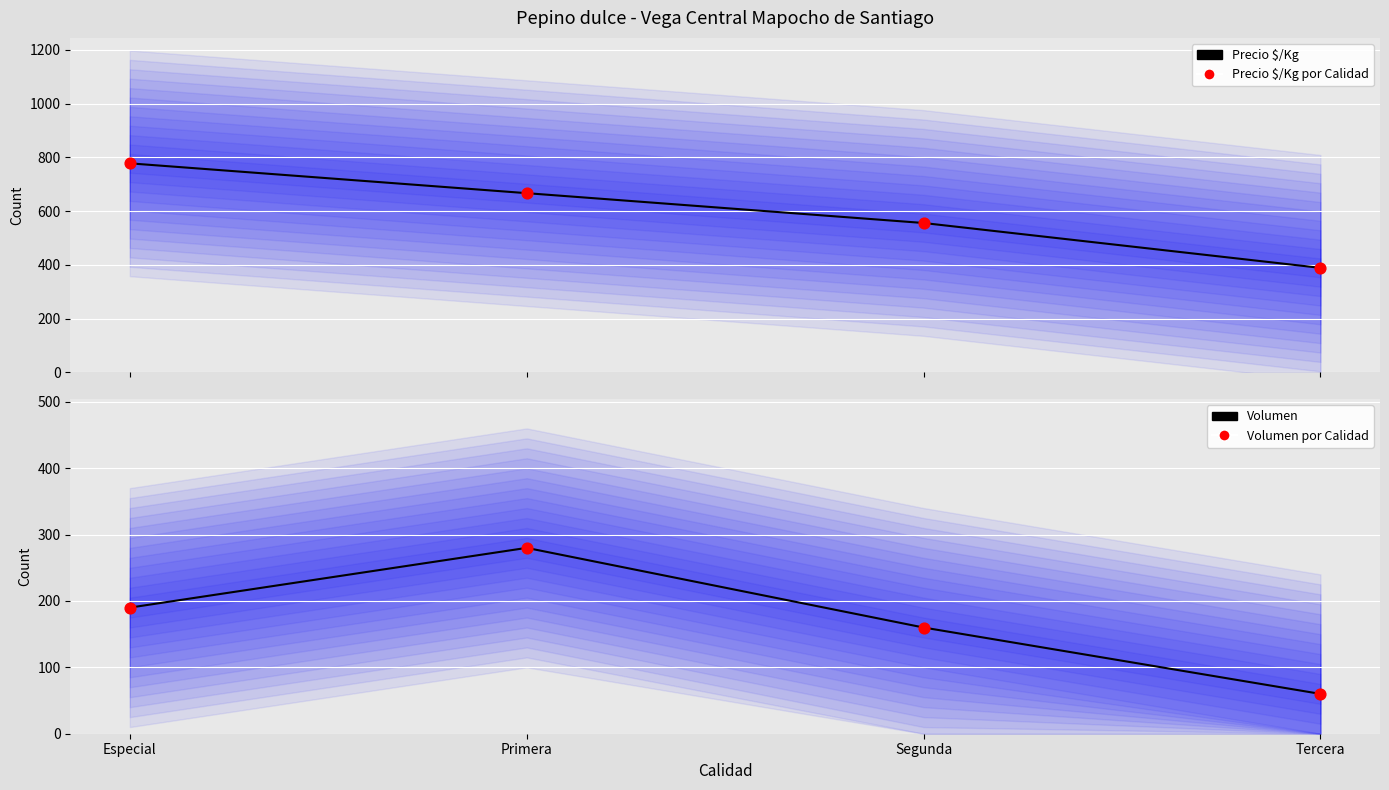

Which series has the largest Y range (max minus min)?

Precio $/Kg